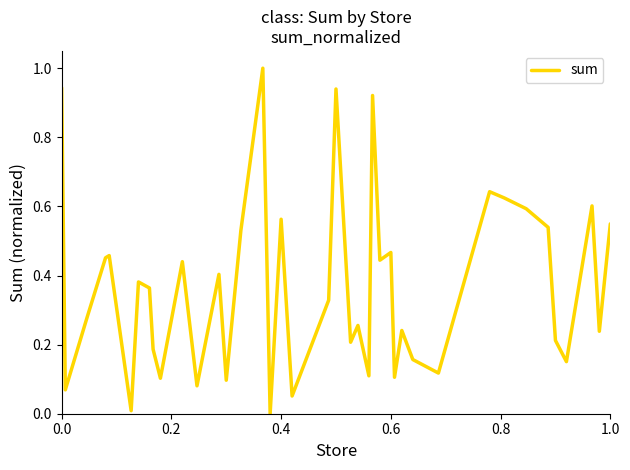

Count the number of categories in the chart.

40